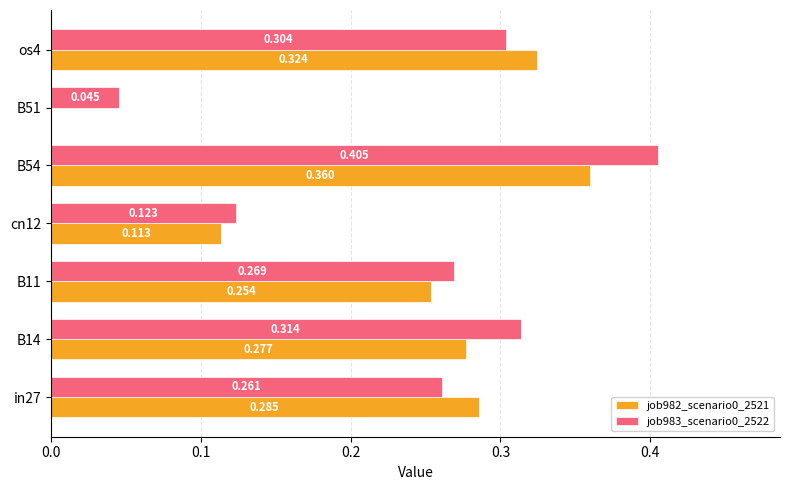

Is the value of job982_scenario0_2521 at B14 greater than the value of job983_scenario0_2522 at os4?

No